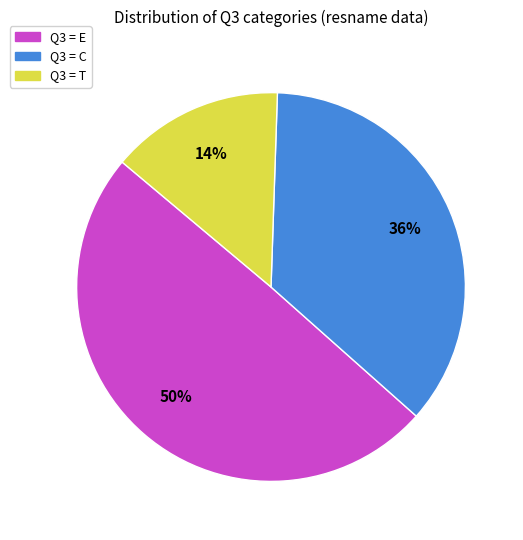

Is there any slice that represents more than half of the pie?

No